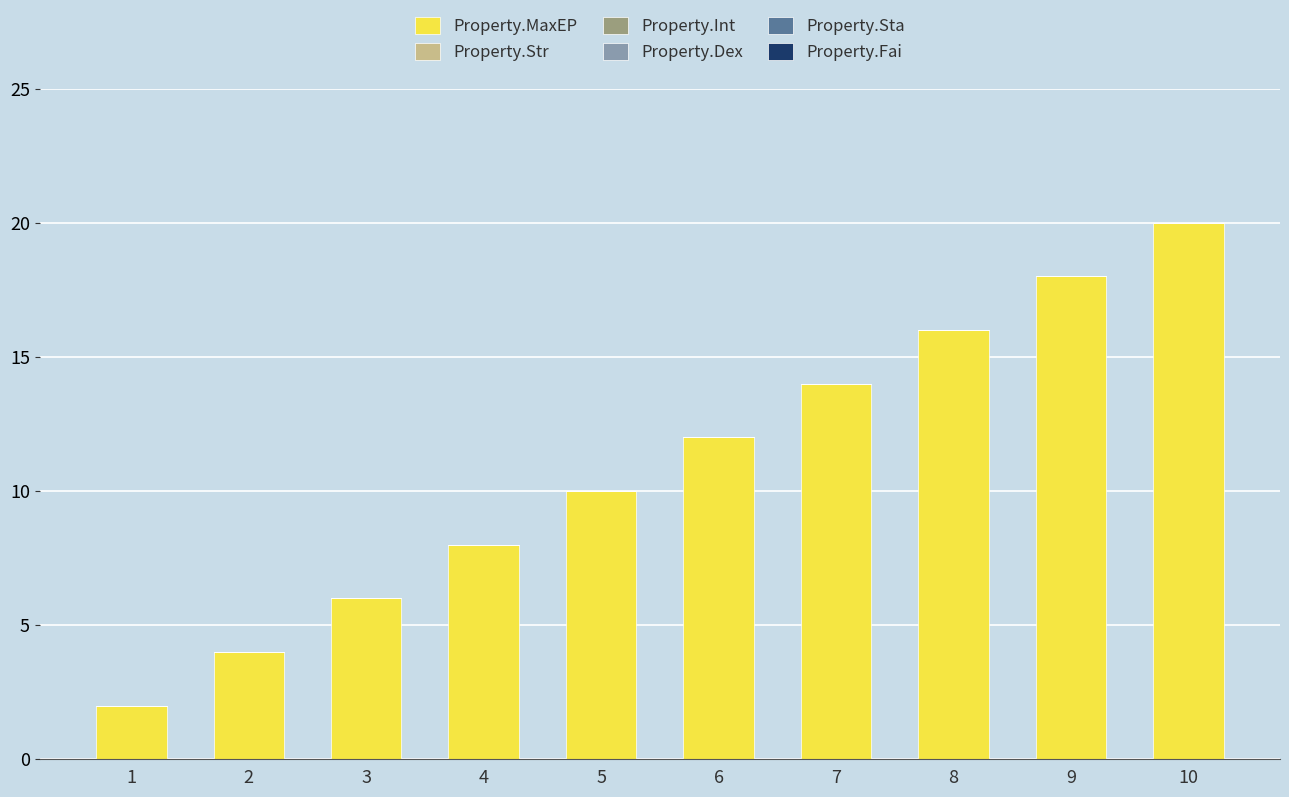

What is the maximum value shown in the chart?

20